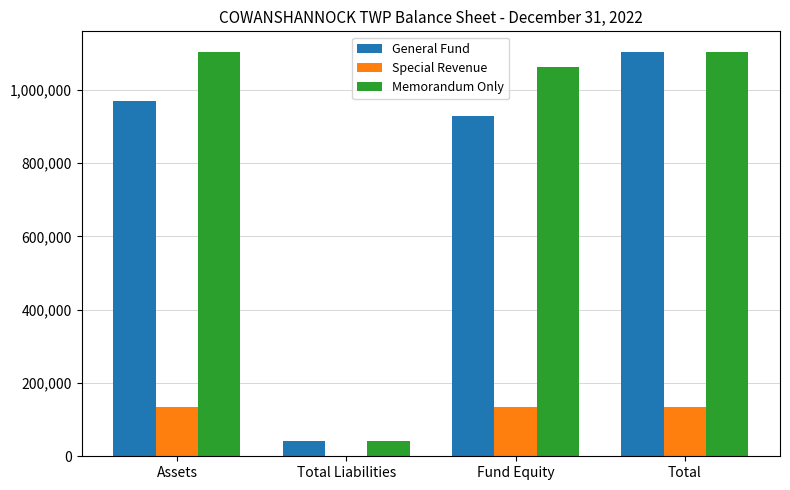

Reading left to right, extract all data points from this chart.

General Fund: Assets=970710	Total Liabilities=41115	Fund Equity=929595	Total=1104741
Special Revenue: Assets=134031	Total Liabilities=0	Fund Equity=134031	Total=134031
Memorandum Only: Assets=1104741	Total Liabilities=41115	Fund Equity=1063626	Total=1104741